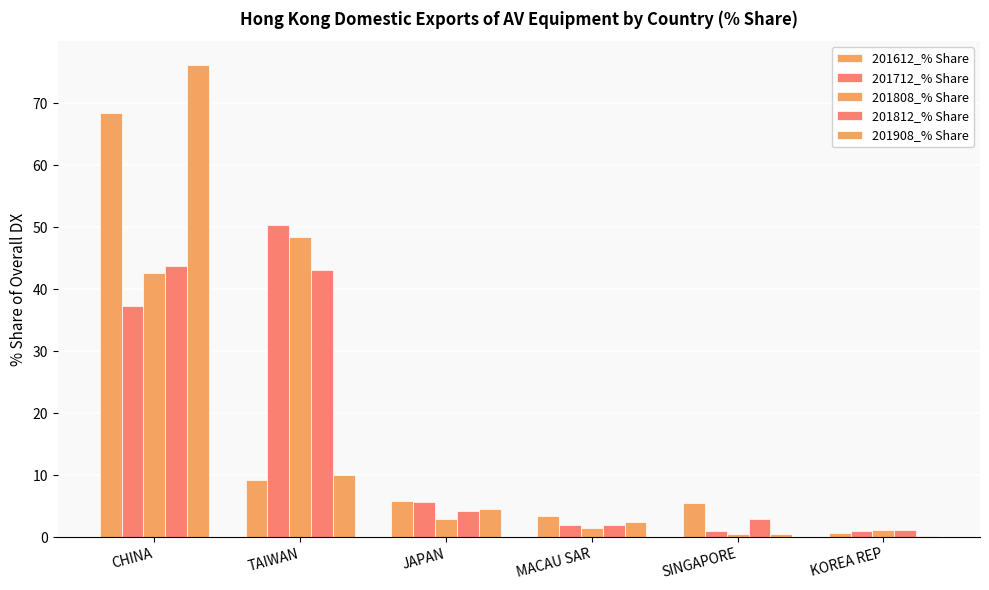

At which label does 201612_% Share reach its peak?

CHINA